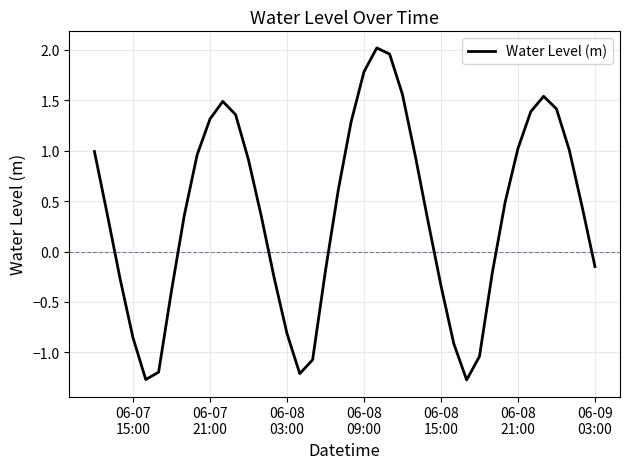

What is the smallest value displayed?

-1.3